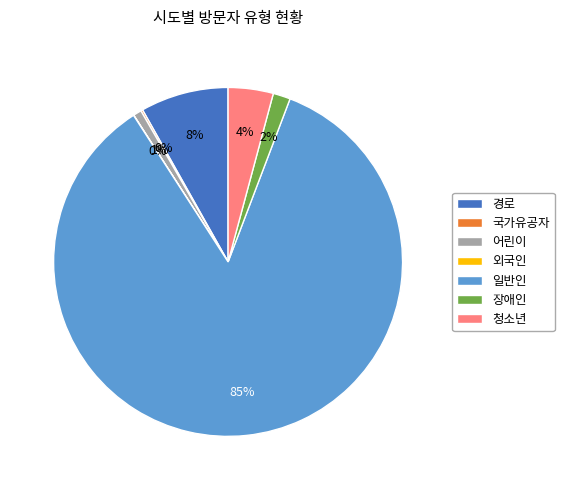

Does 일반인 account for over 50% of the chart?

Yes